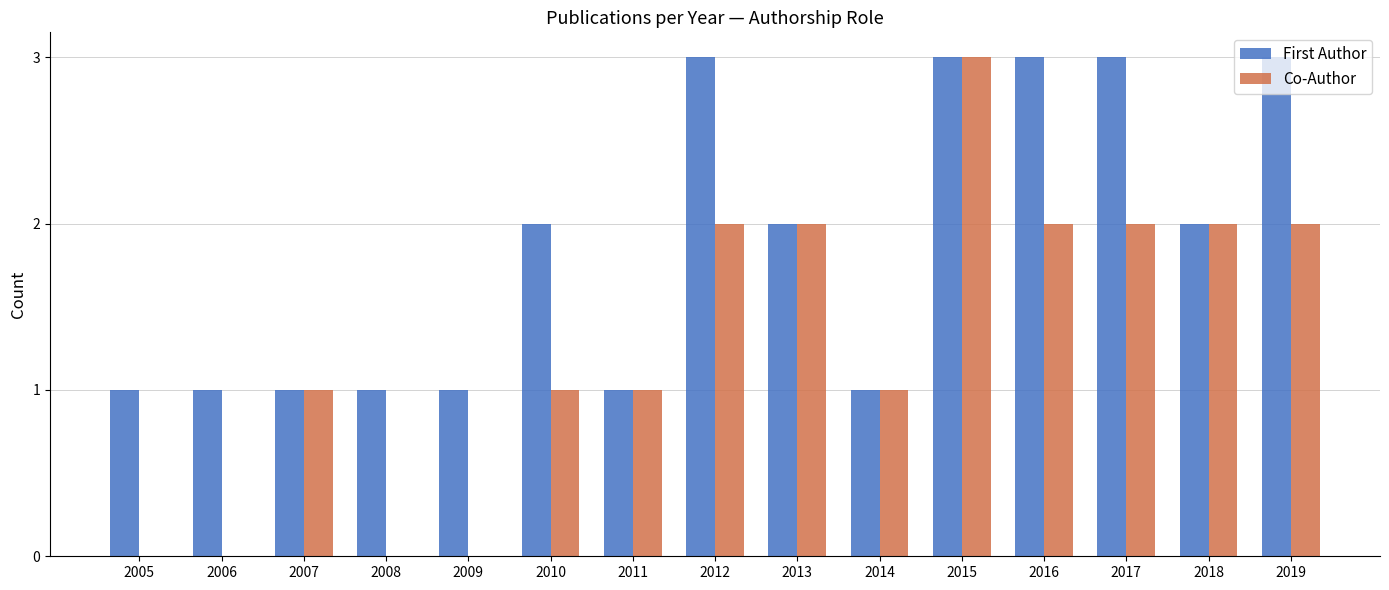

Between 2006 and 2007, which series saw the biggest shift?

Co-Author